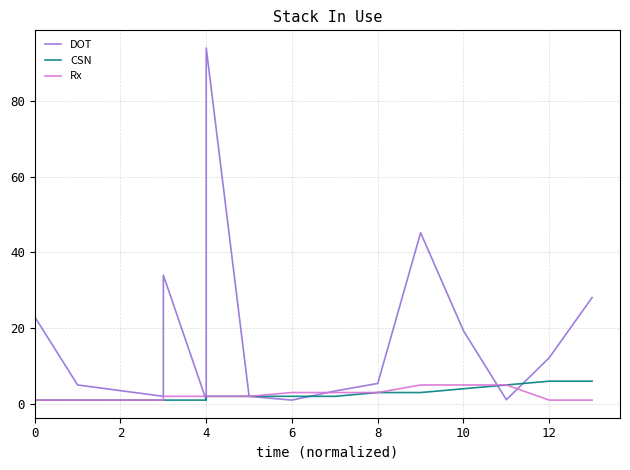

What is the difference between the maximum and minimum values in the Rx series?

4.0